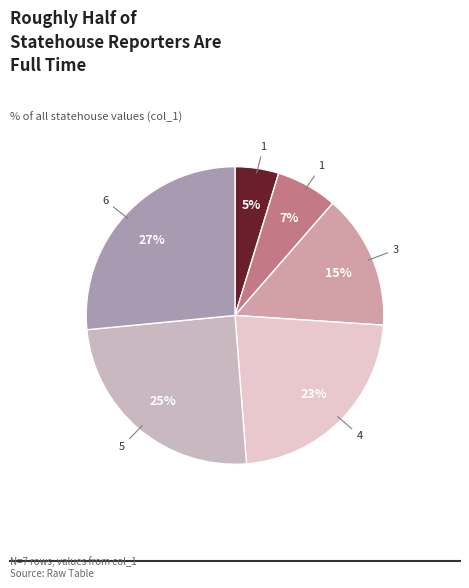

To the nearest percent, what is the difference between the largest and smallest slice percentages?

22%